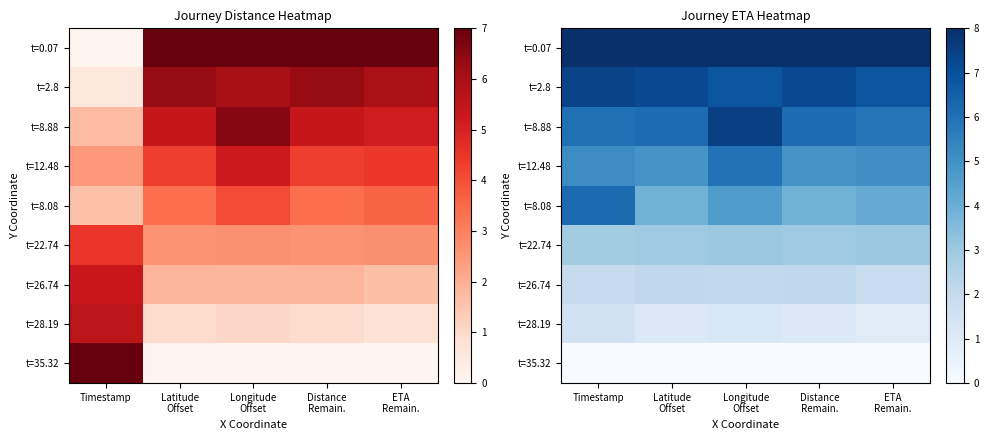

How many data points does each series have?

5